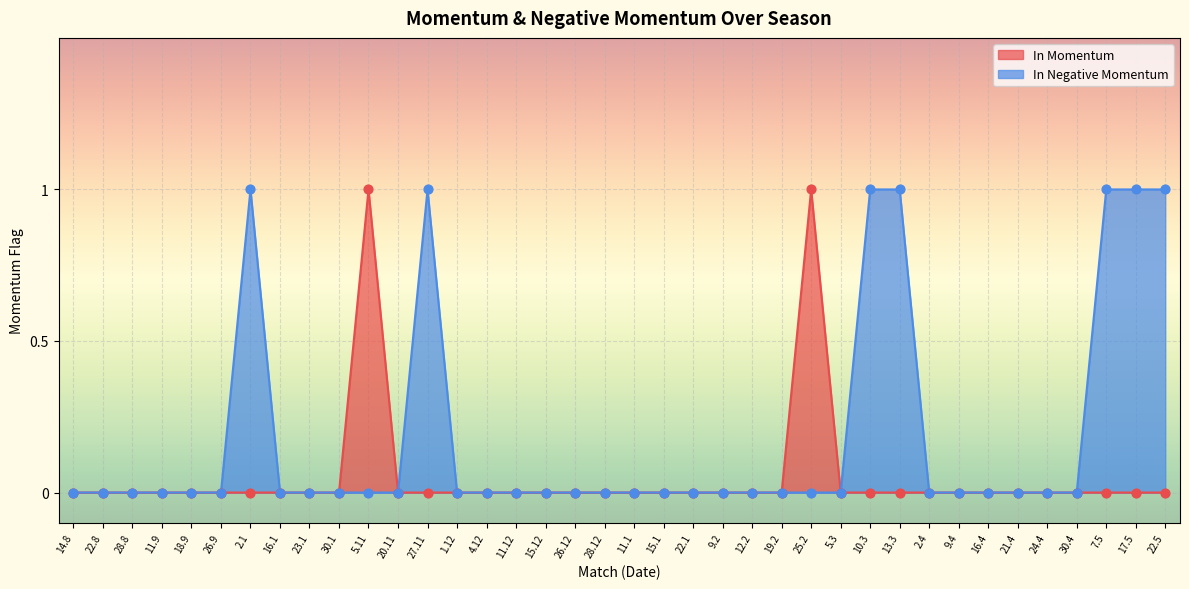

Which series contains the highest Y value?

In Momentum